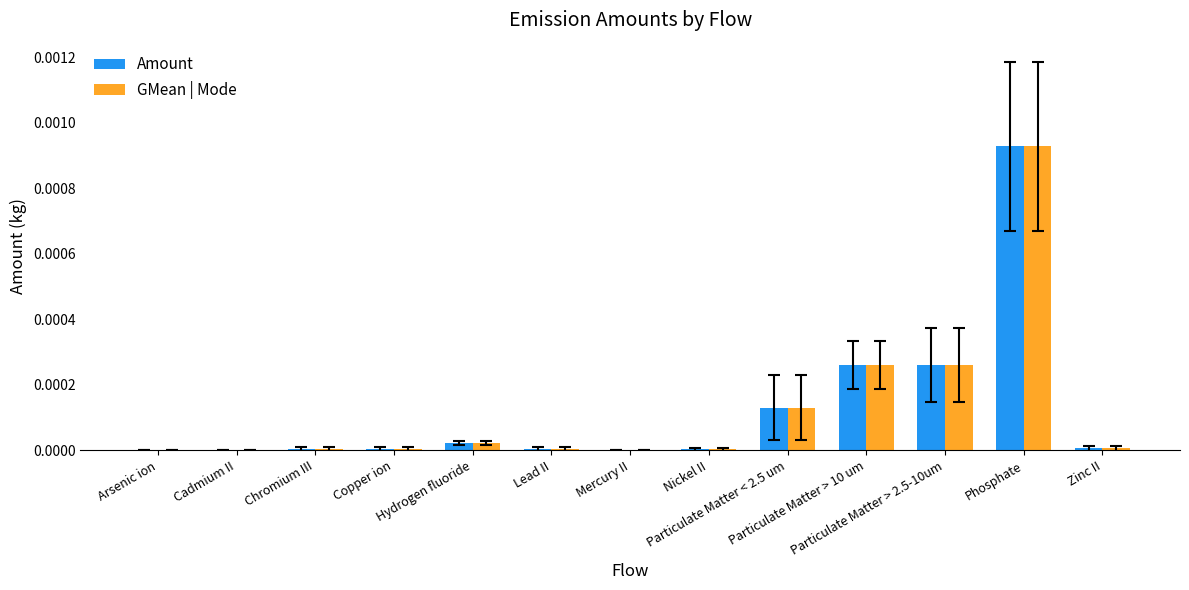

What are all the series names shown in the legend?

Amount, GMean | Mode